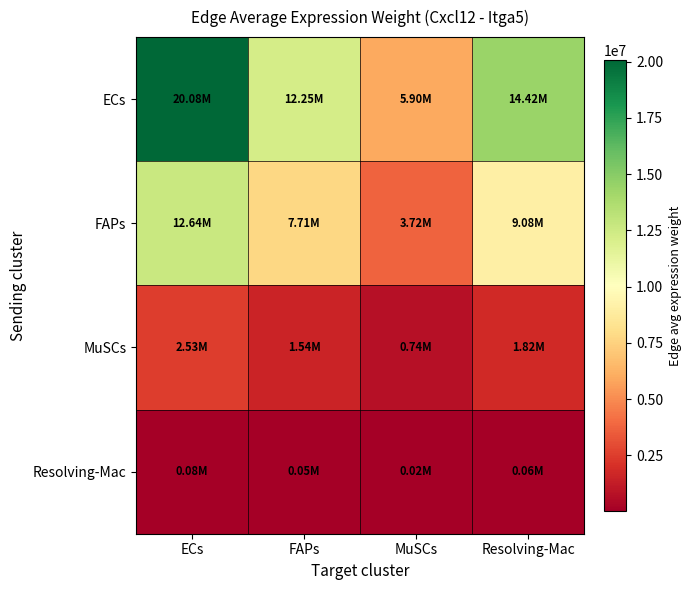

Reading left to right, extract all data points from this chart.

ECs: ECs=20080579.6	FAPs=12245851.5	MuSCs=5900455.6	Resolving-Mac=14422706.4
FAPs: ECs=12644821.9	FAPs=7711262.0	MuSCs=3715540.6	Resolving-Mac=9082036.3
MuSCs: ECs=2530996.4	FAPs=1543491.6	MuSCs=743705.2	Resolving-Mac=1817866.8
Resolving-Mac: ECs=83190.4	FAPs=50732.4	MuSCs=24444.6	Resolving-Mac=59750.8